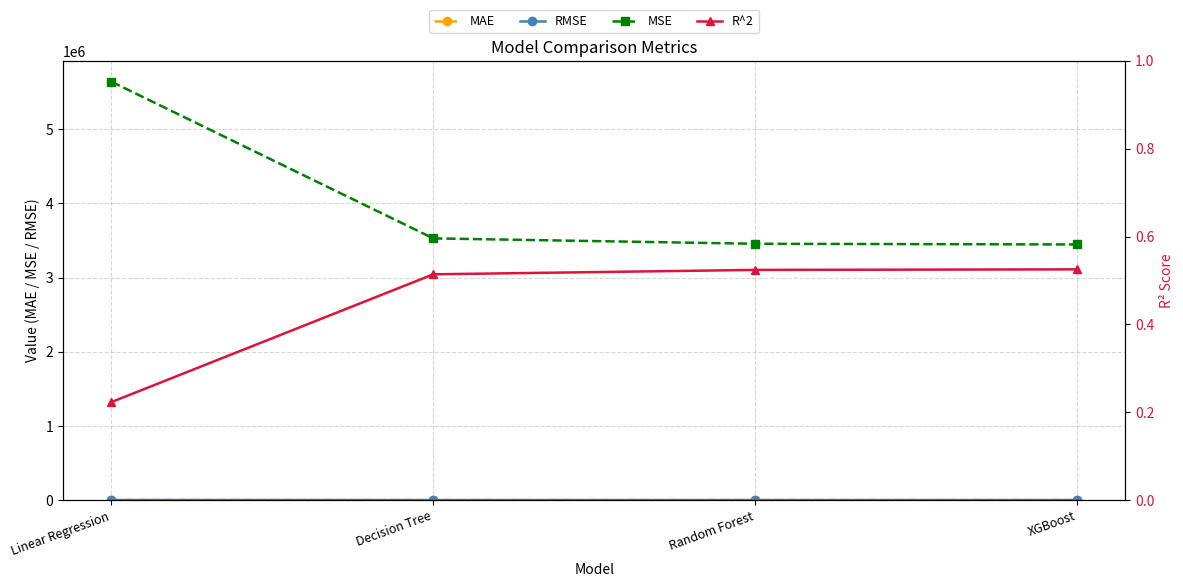

Reading left to right, list all the values displayed in this chart.

MAE: Linear Regression=1755.0	Decision Tree=1317.0	Random Forest=1306.0	XGBoost=1285.1
RMSE: Linear Regression=2375.2	Decision Tree=1878.7	Random Forest=1859.3	XGBoost=1856.8
MSE: Linear Regression=5641372.3	Decision Tree=3529382.7	Random Forest=3456864.4	XGBoost=3447526.7
R^2: Linear Regression=0.2	Decision Tree=0.5	Random Forest=0.5	XGBoost=0.5